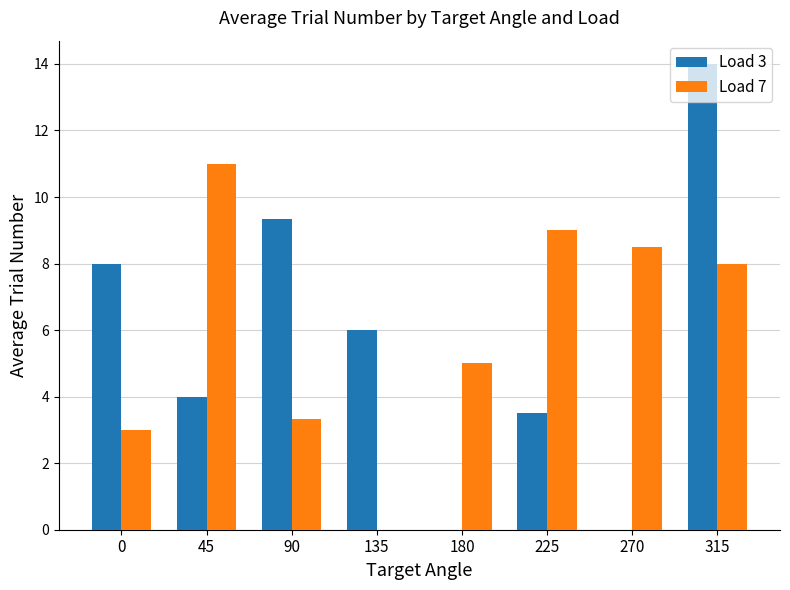

How many data points does each series have?

8